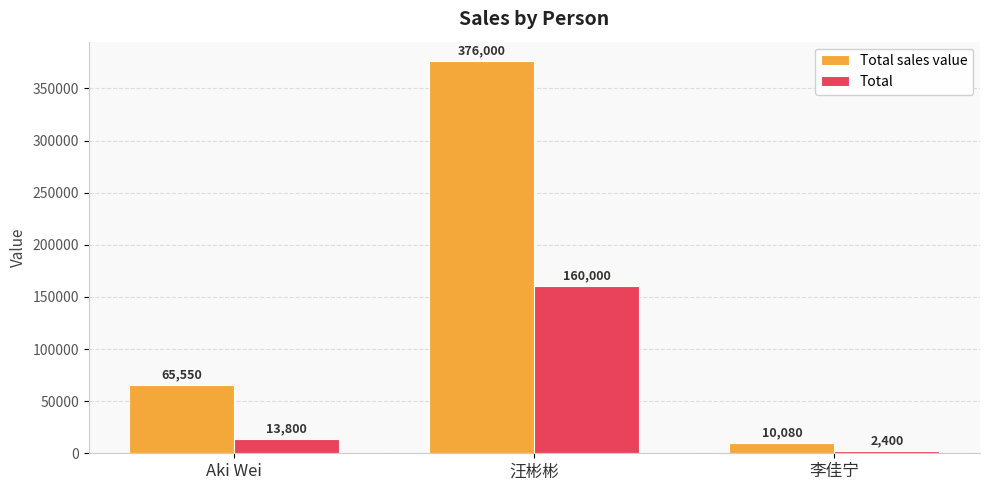

At which category does the chart reach its peak across all series?

汪彬彬